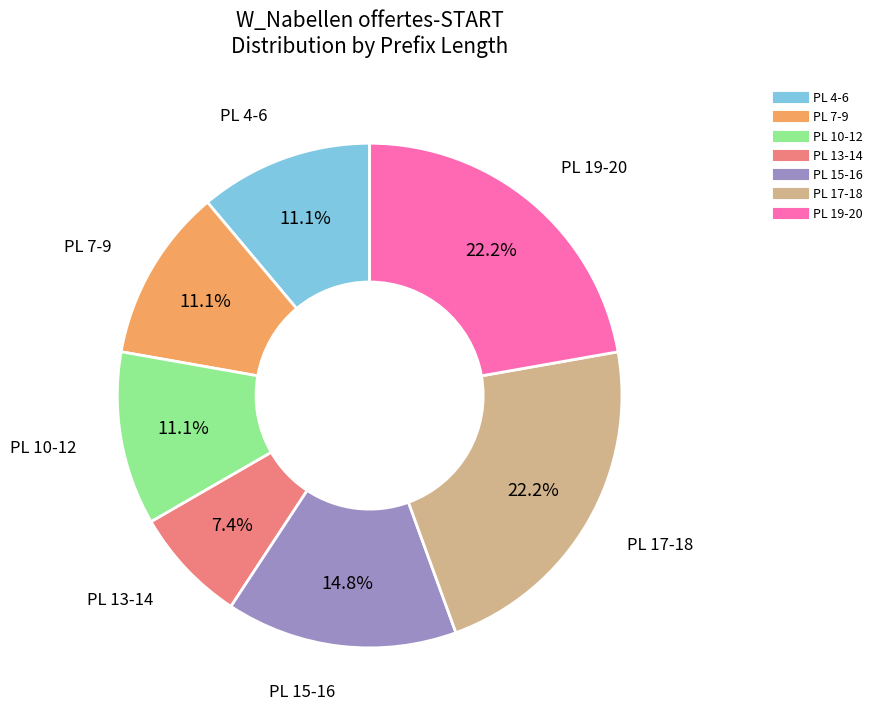

Is there any slice that represents more than half of the pie?

No